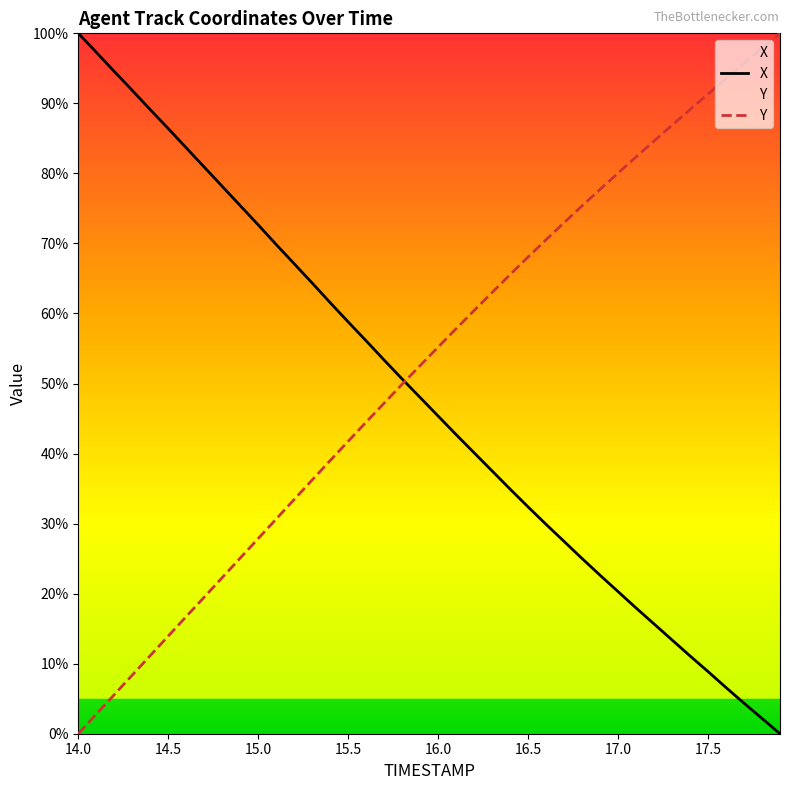

Rank the series by their maximum value, from highest to lowest.

X, Y